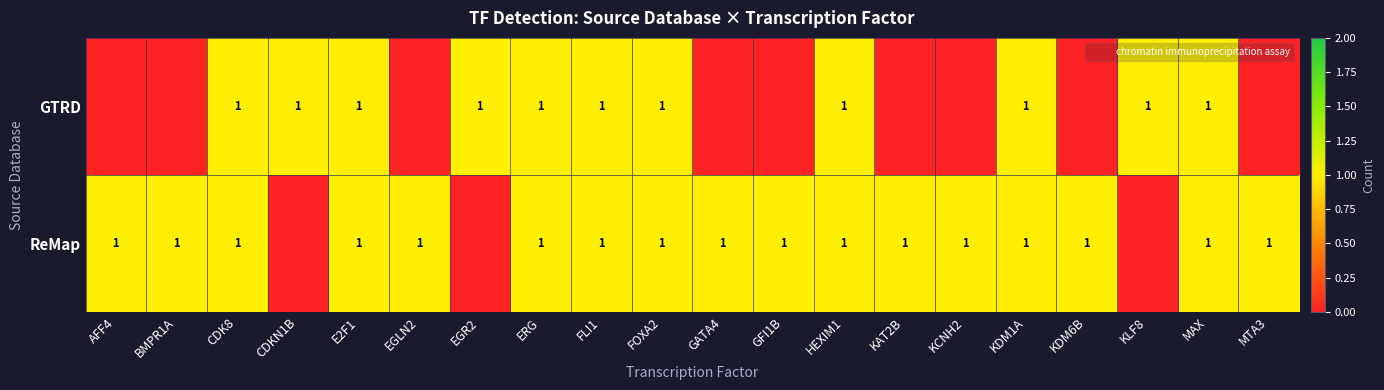

Is the value of ReMap at KDM1A greater than the value of GTRD at KDM6B?

Yes